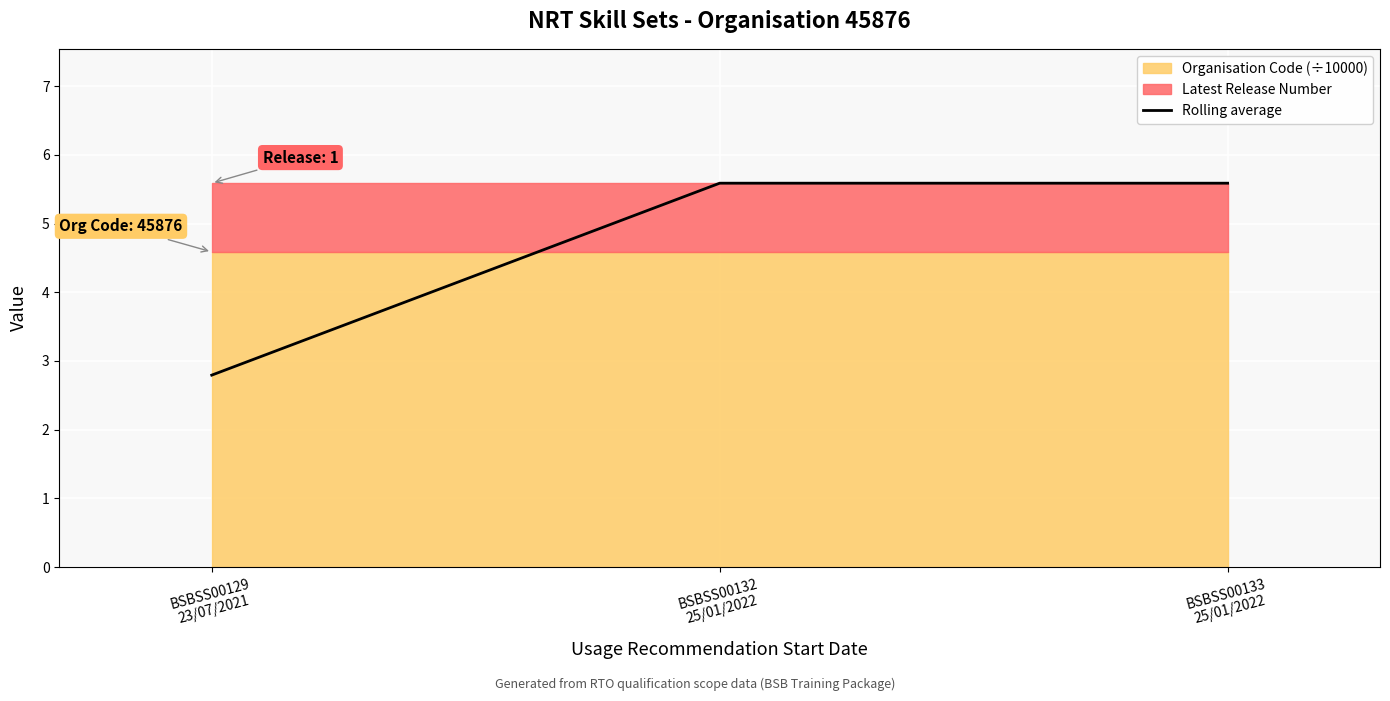

What is the change in value from BSBSS00129
23/07/2021 to BSBSS00133
25/01/2022?

+2.8